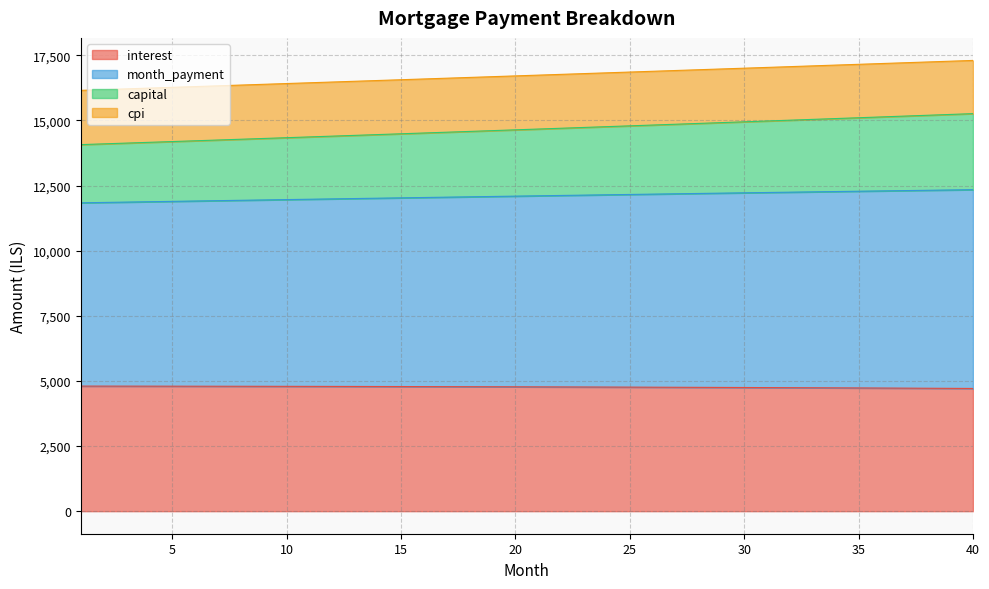

What is the total value across all series at 30?

17004.8